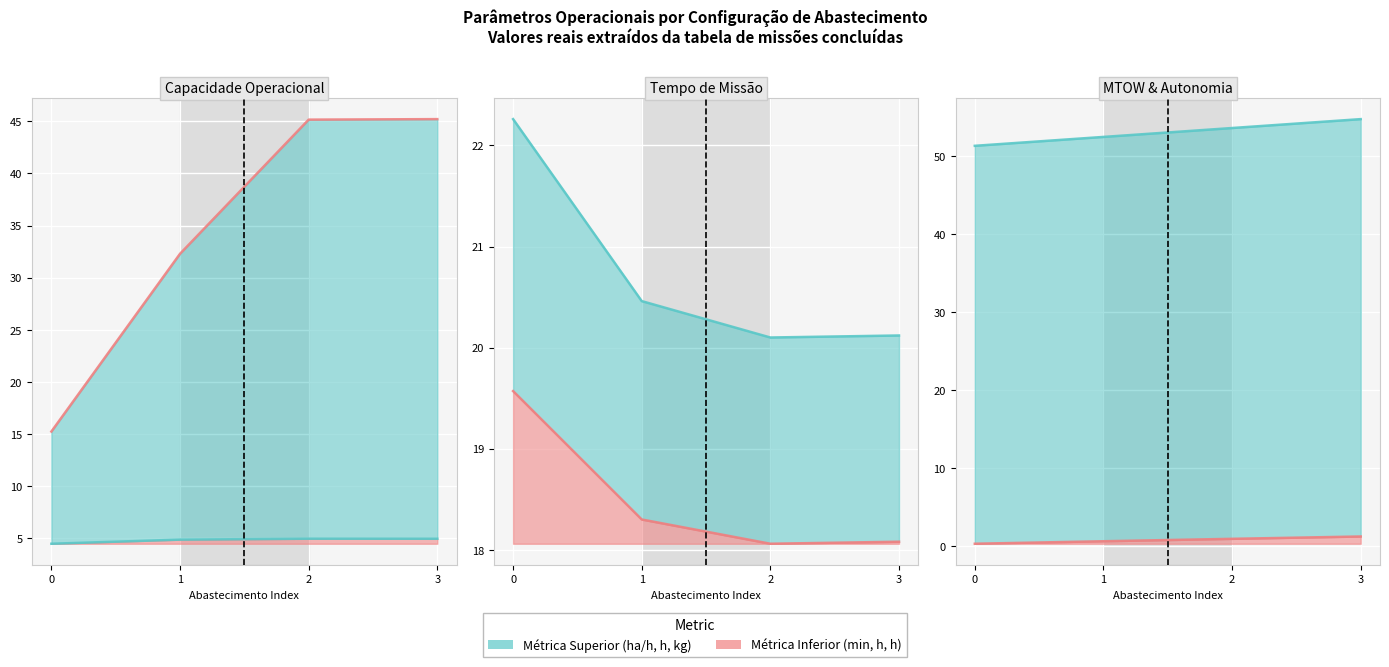

What is the value of the Autonomia Projetada [h] point at the 2nd from the left?

0.7